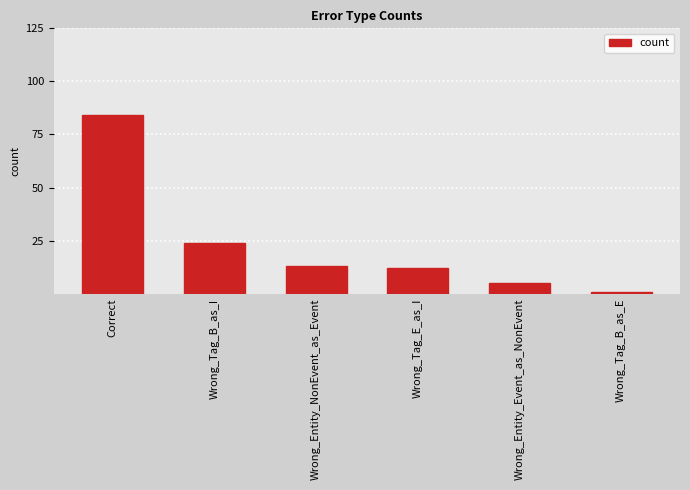

Reading left to right, list all the values displayed in this chart.

84	24	13	12	5	1